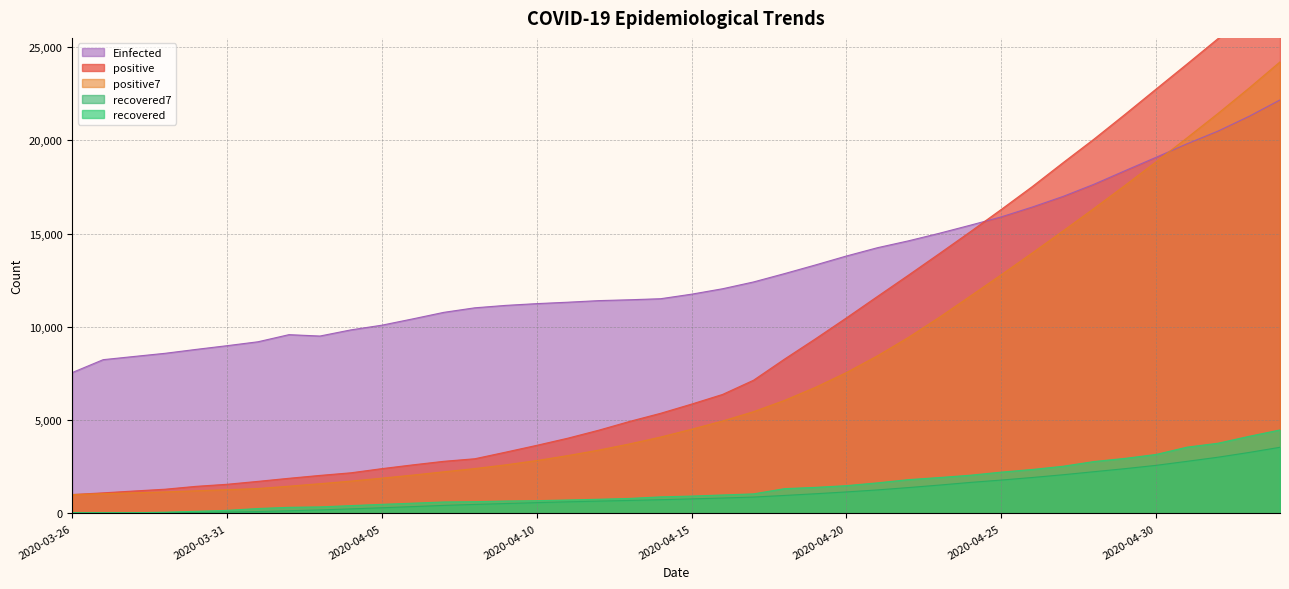

Reading left to right, what are all the values shown in this chart?

positive: 1012.0	1104.0	1203.0	1299.0	1453.0	1563.0	1720.0	1885.0	2039.0	2179.0	2402.0	2605.0	2795.0	2932.0	3287.0	3651.0	4033.0	4462.0	4934.0	5369.0	5862.0	6380.0	7142.0	8274.0	9362.0	10484.0	11631.0	12772.0	13930.0	15102.0	16299.0	17522.0	18811.0	20077.0	21402.0	22753.0	24097.0	25459.0	27011.0	28656.0
recovered: 33.0	35.0	37.0	66.0	115.0	165.0	264.0	328.0	351.0	420.0	488.0	551.0	615.0	631.0	666.0	685.0	720.0	761.0	805.0	889.0	931.0	990.0	1049.0	1329.0	1398.0	1490.0	1640.0	1812.0	1925.0	2049.0	2215.0	2357.0	2531.0	2784.0	2953.0	3163.0	3555.0	3765.0	4134.0	4476.0
positive7: 1012.0	1058.0	1106.3	1154.5	1214.2	1272.3	1336.3	1461.0	1594.6	1734.0	1891.6	2056.1	2232.1	2405.3	2605.6	2835.9	3100.7	3395.0	3727.7	4095.4	4514.0	4955.9	5454.6	6060.4	6760.4	7553.3	8447.9	9435.0	10513.6	11650.7	12797.1	13962.9	15152.4	16359.0	17591.9	18852.3	20137.3	21445.9	22801.4	24207.9
recovered7: 33.0	34.0	35.0	42.8	57.2	75.2	102.1	144.3	189.4	244.1	304.4	366.7	431.0	483.4	531.7	579.4	622.3	661.3	697.6	736.7	779.6	825.9	877.9	964.9	1055.9	1153.7	1261.0	1386.9	1520.4	1663.3	1789.9	1926.9	2075.6	2239.0	2402.0	2578.9	2794.0	3015.4	3269.3	3547.1
Einfected: 7551.1	8243.8	8415.3	8585.0	8793.9	8993.2	9203.3	9584.6	9510.7	9840.8	10092.8	10431.0	10780.8	11023.6	11153.9	11247.8	11323.7	11408.8	11454.8	11511.3	11754.5	12045.5	12410.1	12857.3	13321.4	13801.5	14245.2	14613.4	15020.0	15452.8	15899.2	16425.7	16998.6	17652.1	18377.4	19093.9	19817.8	20498.9	21288.8	22168.1